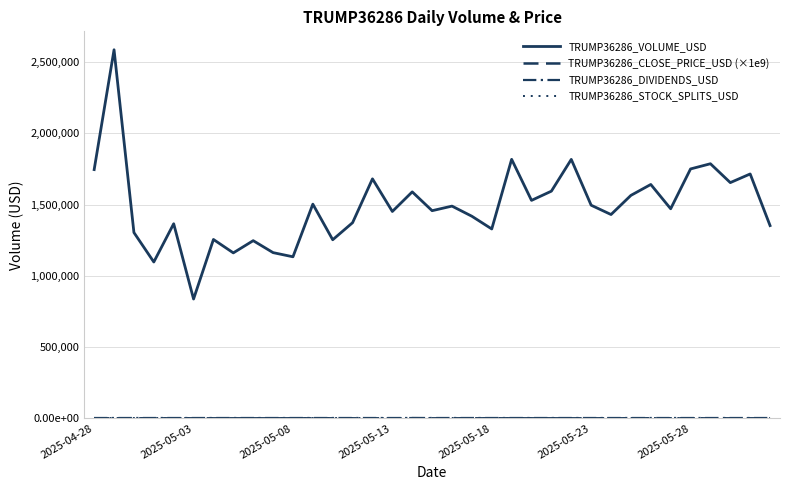

Reading left to right, list all the values displayed in this chart.

TRUMP36286_VOLUME_USD: 1745174.0	2586026.0	1303540.0	1096764.0	1365203.0	836979.0	1254826.0	1160729.0	1246479.0	1162536.0	1133313.0	1502665.0	1252875.0	1372727.0	1680165.0	1451284.0	1588853.0	1456774.0	1488954.0	1417801.0	1328549.0	1817259.0	1529123.0	1593878.0	1816686.0	1495194.0	1429825.0	1564192.0	1640780.0	1470220.0	1749698.0	1786190.0	1653755.0	1714546.0	1352194.0
TRUMP36286_CLOSE_PRICE_USD (×1e9): 0.0	0.0	0.0	0.0	0.0	0.0	0.0	0.0	0.0	0.0	0.0	0.0	0.0	0.0	0.0	0.0	1000.0	0.0	0.0	0.0	0.0	0.0	0.0	0.0	0.0	0.0	0.0	0.0	0.0	0.0	0.0	0.0	0.0	0.0	86.5
TRUMP36286_DIVIDENDS_USD: 0.0	0.0	0.0	0.0	0.0	0.0	0.0	0.0	0.0	0.0	0.0	0.0	0.0	0.0	0.0	0.0	0.0	0.0	0.0	0.0	0.0	0.0	0.0	0.0	0.0	0.0	0.0	0.0	0.0	0.0	0.0	0.0	0.0	0.0	0.0
TRUMP36286_STOCK_SPLITS_USD: 0.0	0.0	0.0	0.0	0.0	0.0	0.0	0.0	0.0	0.0	0.0	0.0	0.0	0.0	0.0	0.0	0.0	0.0	0.0	0.0	0.0	0.0	0.0	0.0	0.0	0.0	0.0	0.0	0.0	0.0	0.0	0.0	0.0	0.0	0.0